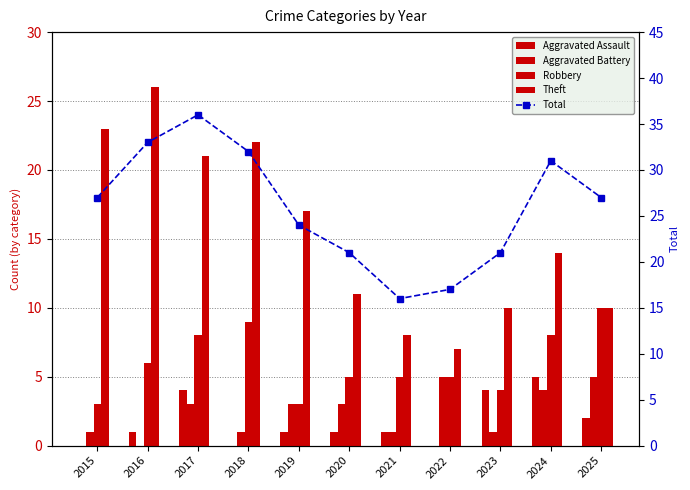

How many values in the Aggravated Assault series are below 1?

3